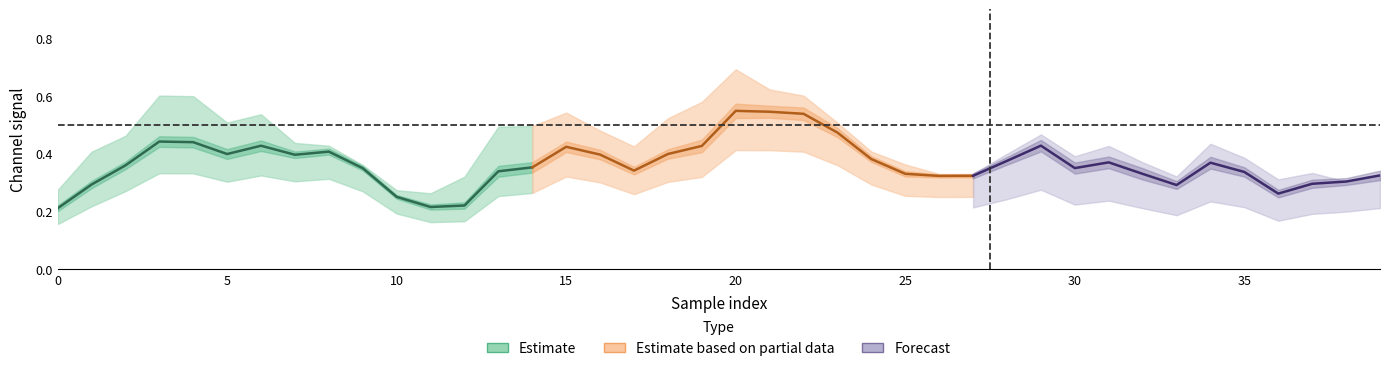

Read the 0_channel value at 9.

0.3